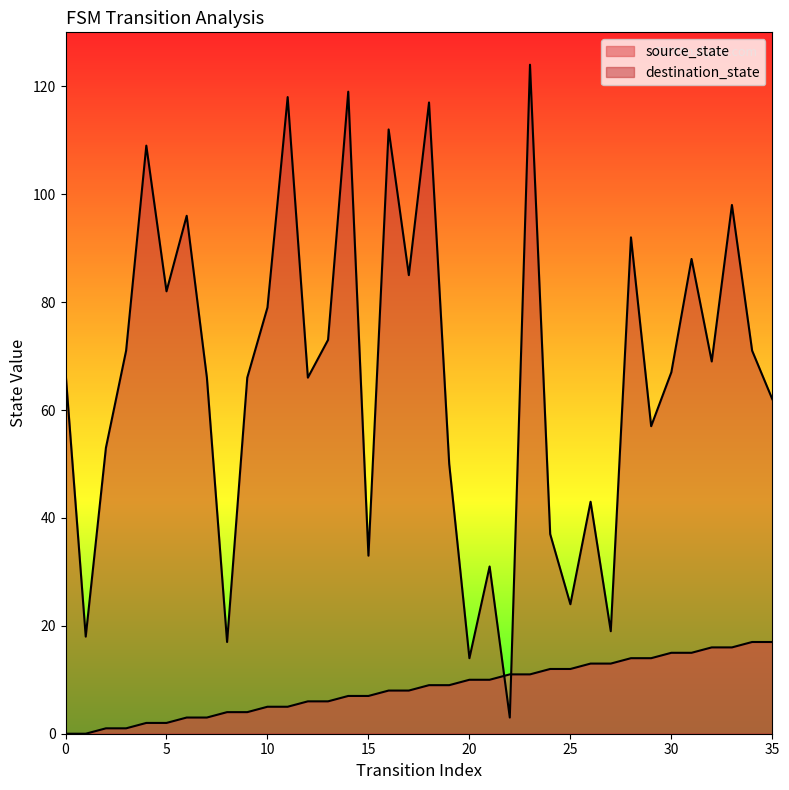

At which category is the sum across all series the highest?

23